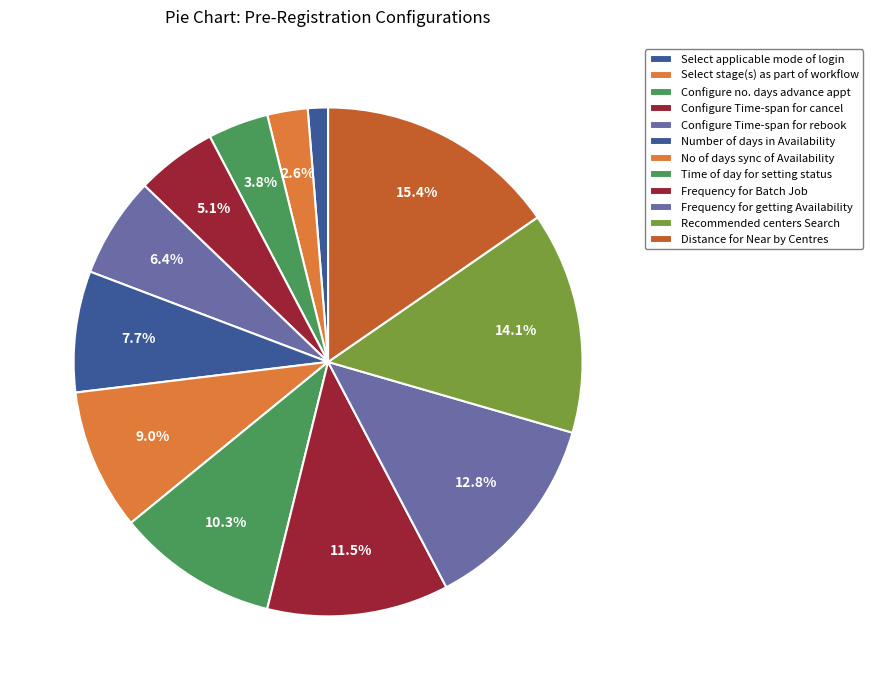

How many segments does this pie chart have?

12